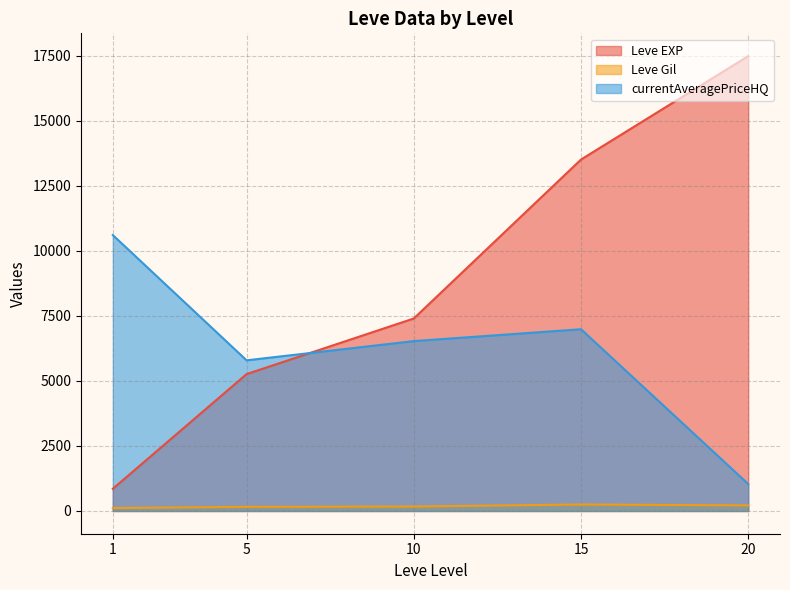

Between 10 and 10, which series saw the biggest shift?

Leve EXP